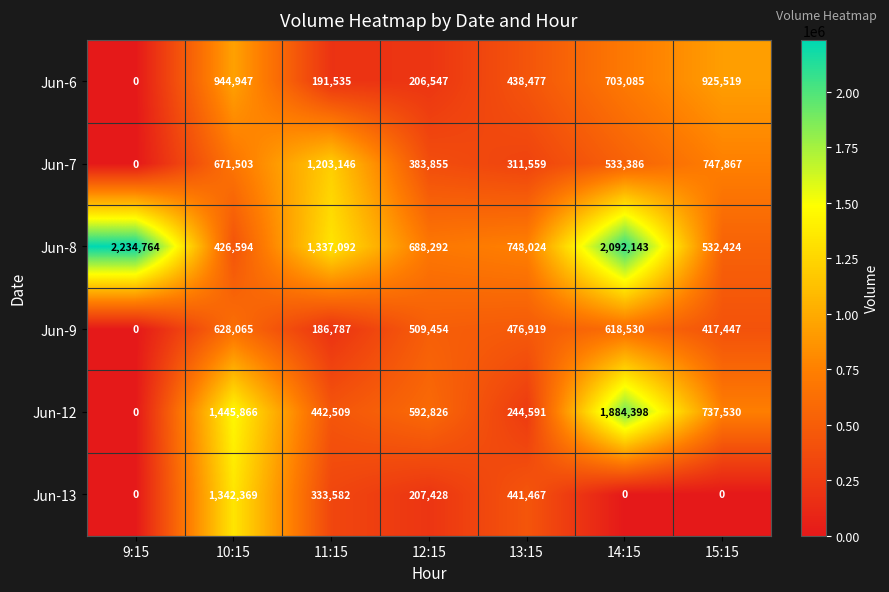

What is the sum of all Jun-12 values?

5347720